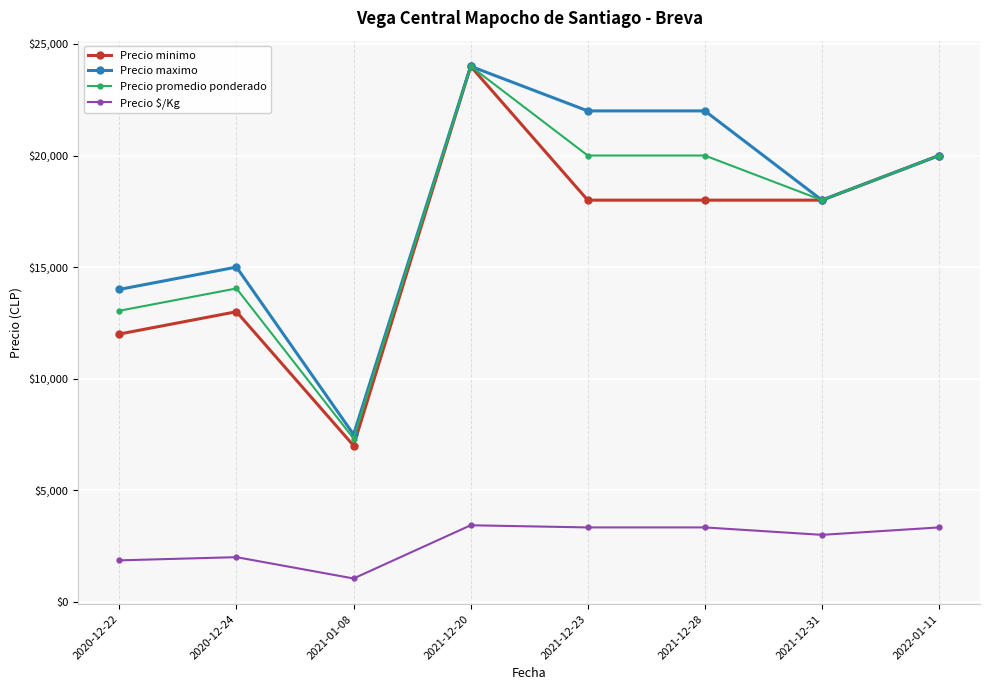

How many distinct data groups are displayed?

4